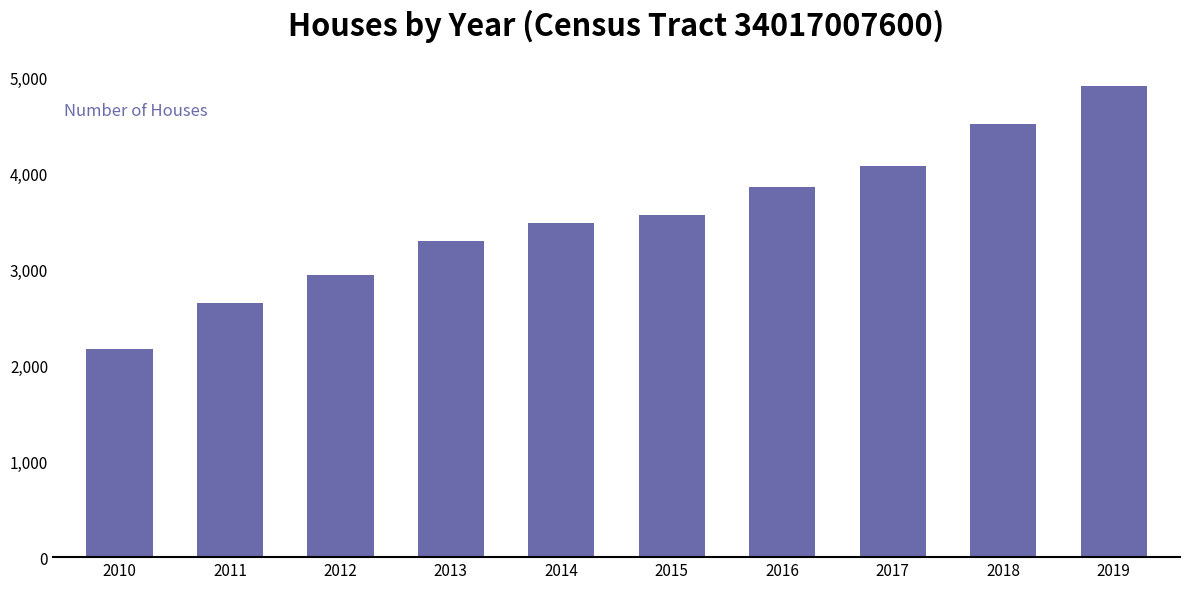

Which category has the lowest value across all series?

2010